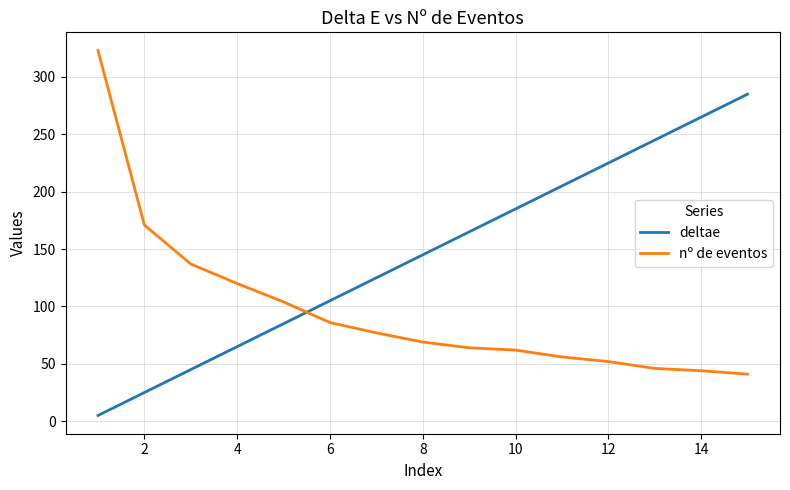

How many times do deltae and nº de eventos cross each other?

1